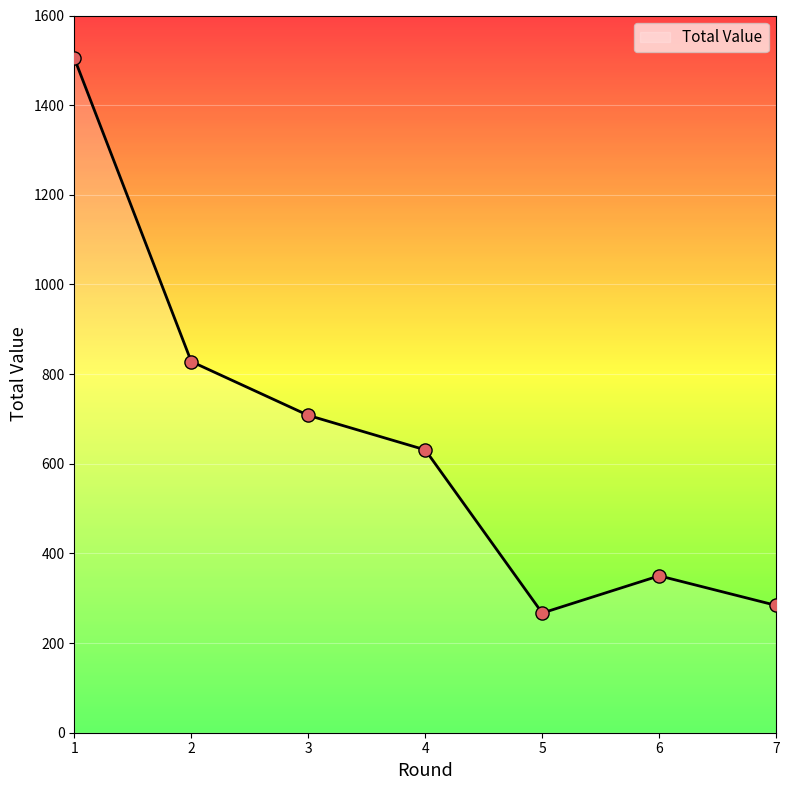

What is the change in value from 1 to 6?

-1155